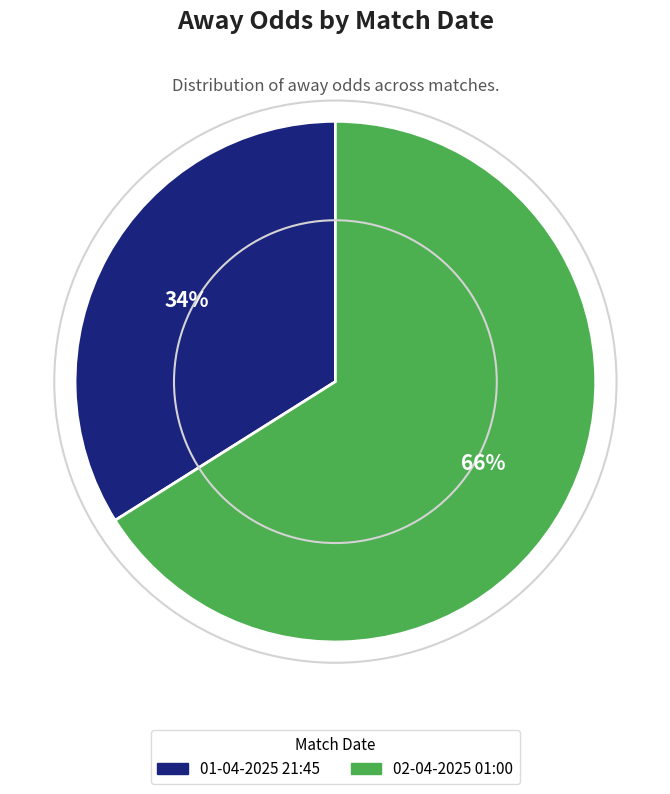

Between 02-04-2025 01:00 and 01-04-2025 21:45, which is larger?

02-04-2025 01:00